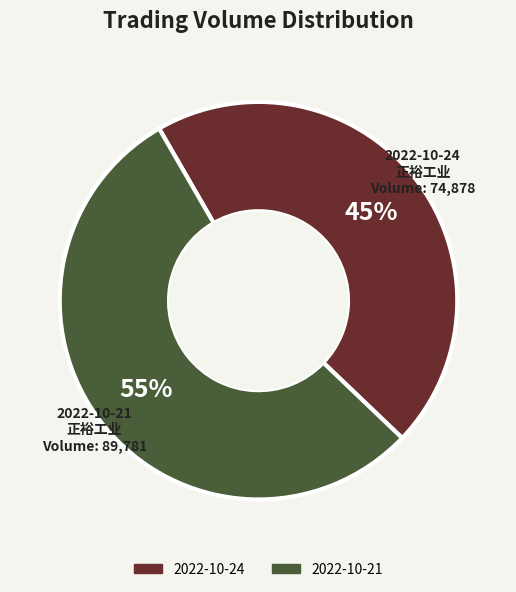

Is there a majority slice in this chart?

Yes